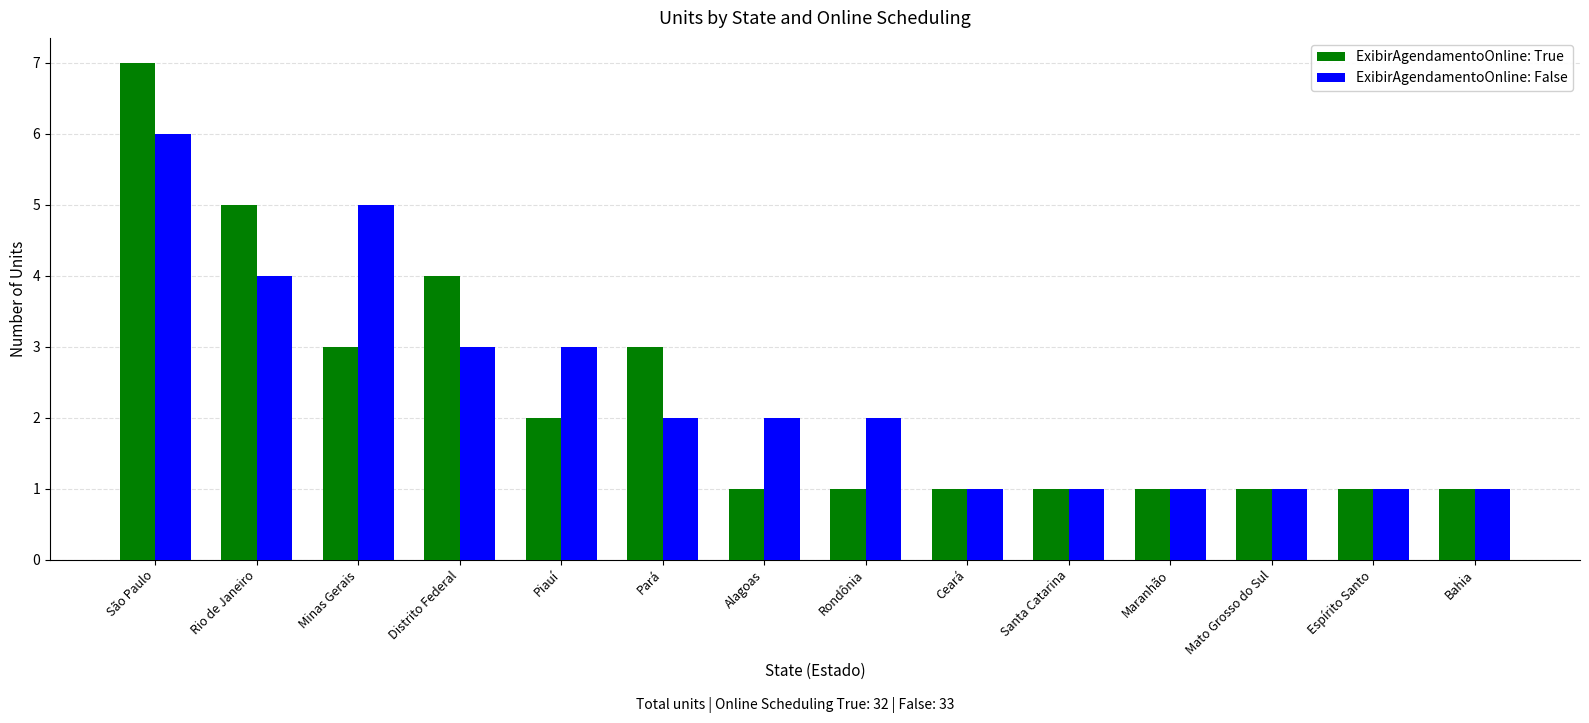

Is the value of ExibirAgendamentoOnline: False at Distrito Federal greater than the value of ExibirAgendamentoOnline: True at Maranhão?

Yes